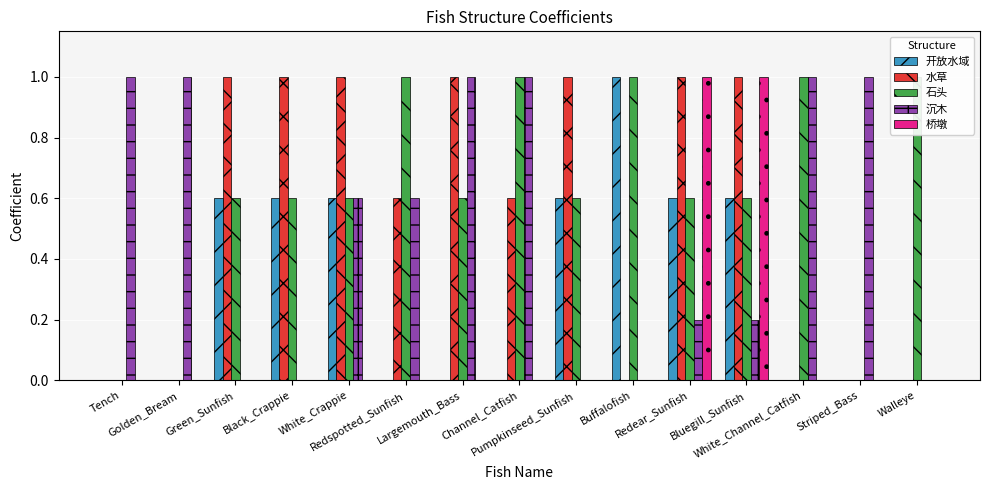

What is the difference between the highest and lowest values at Tench?

1.0